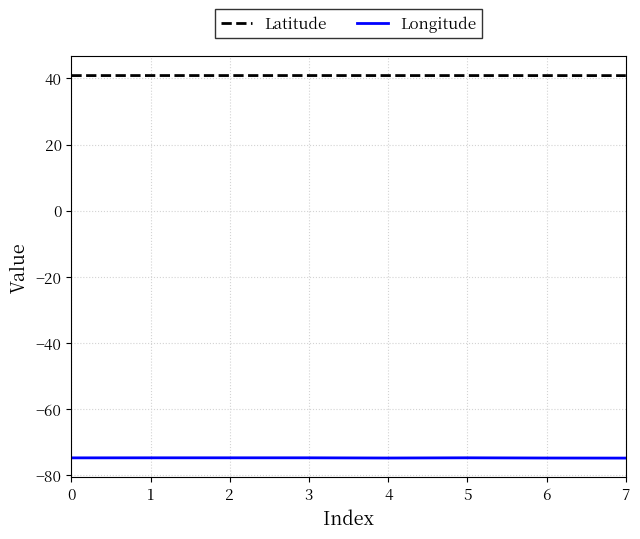

True or false: Latitude and Longitude cross at least once.

False